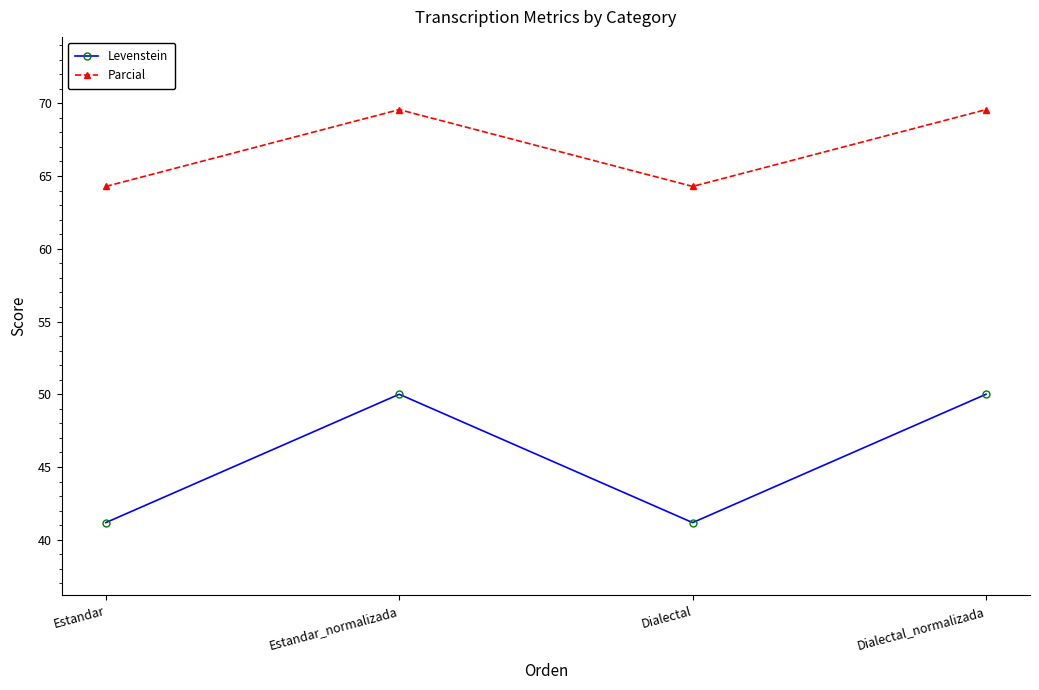

The Parcial series shows 93.5 at Estandar. True or false?

False